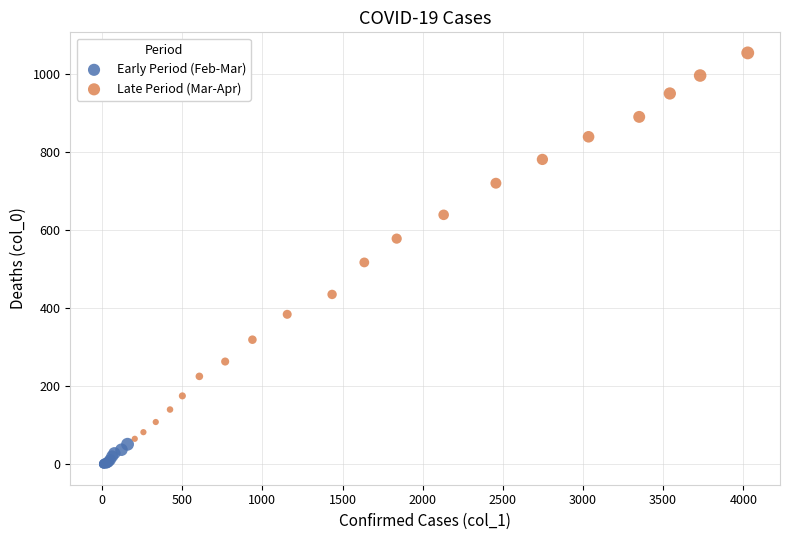

Which series contains the highest Y value?

Late Period (Mar-Apr)